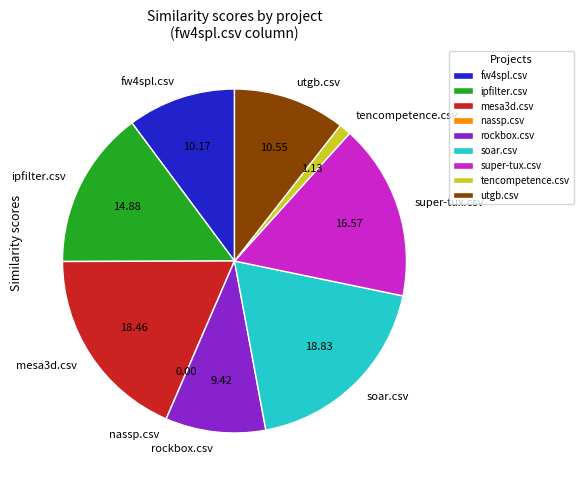

True or false: super-tux.csv accounts for 17% of the total.

True